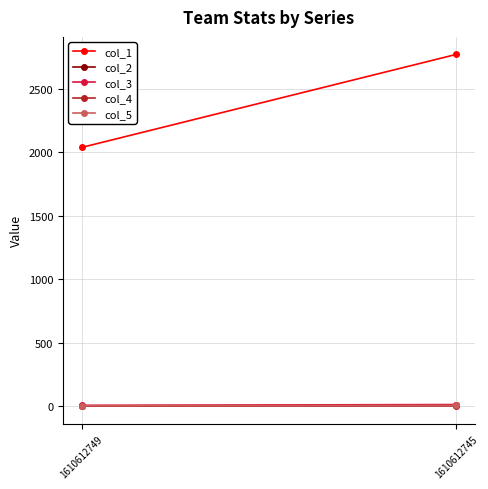

What is the value of the col_1 point at the 2nd from the left?

2772.0